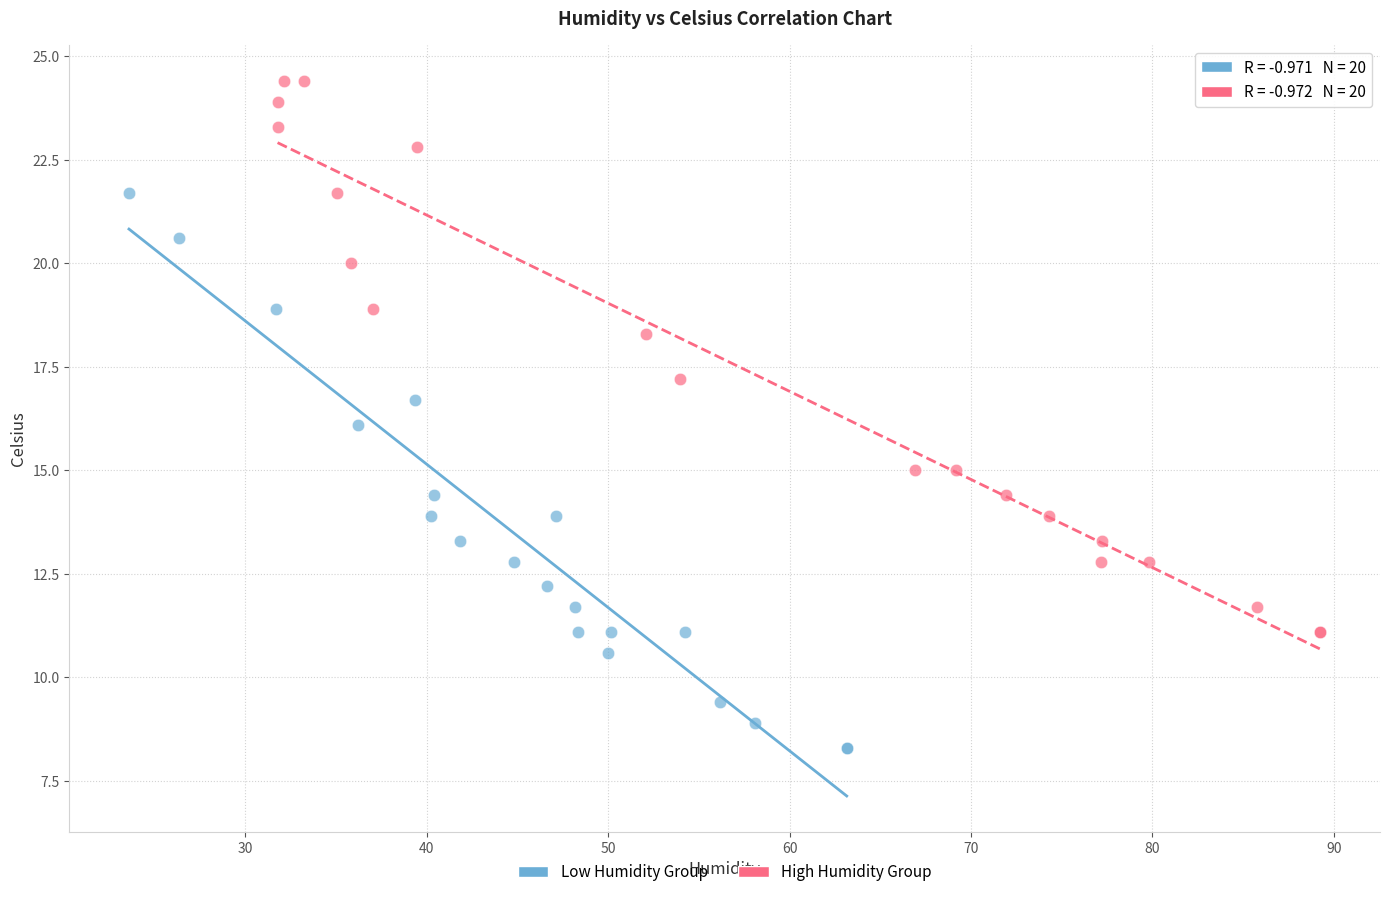

Which series reaches the minimum Y coordinate?

Low Humidity Group